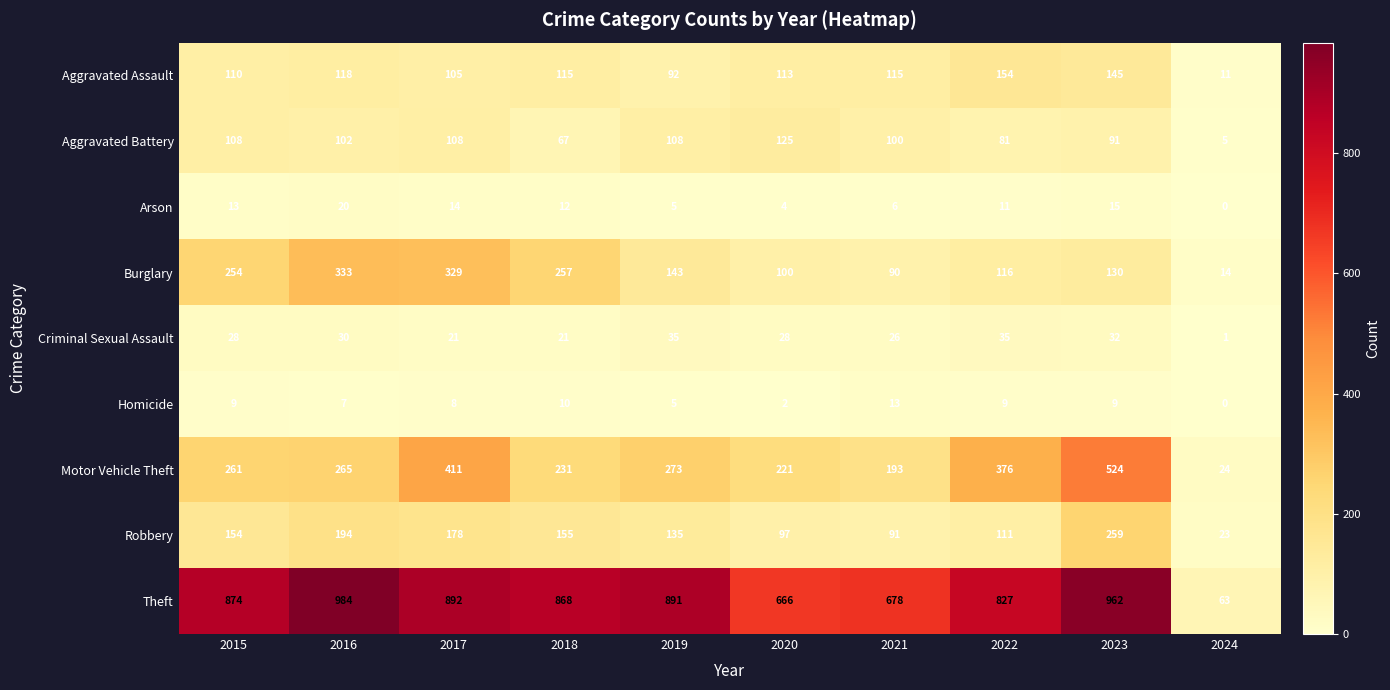

At which category is the sum across all series the highest?

2023